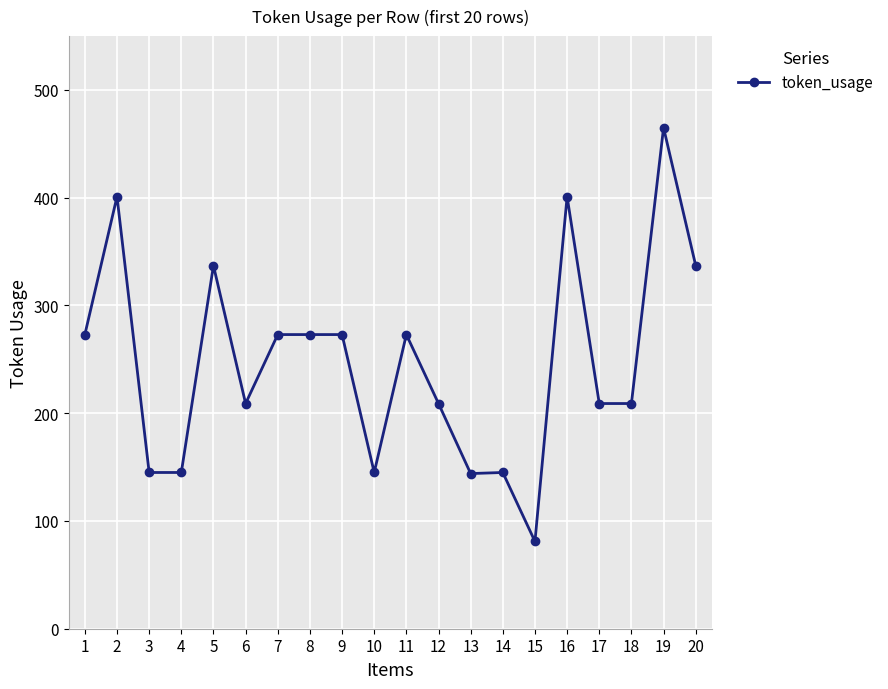

What is the ratio of the value at 17 to the value at 6?

1.0